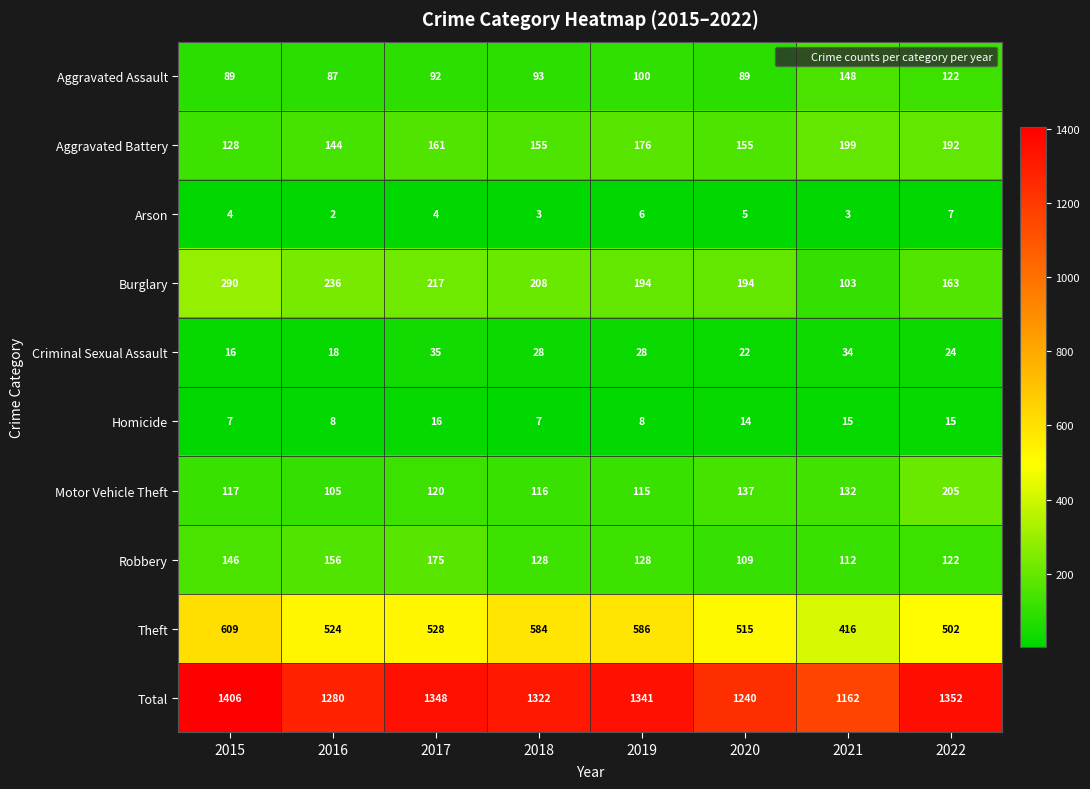

Which series has the largest total across all categories?

Total